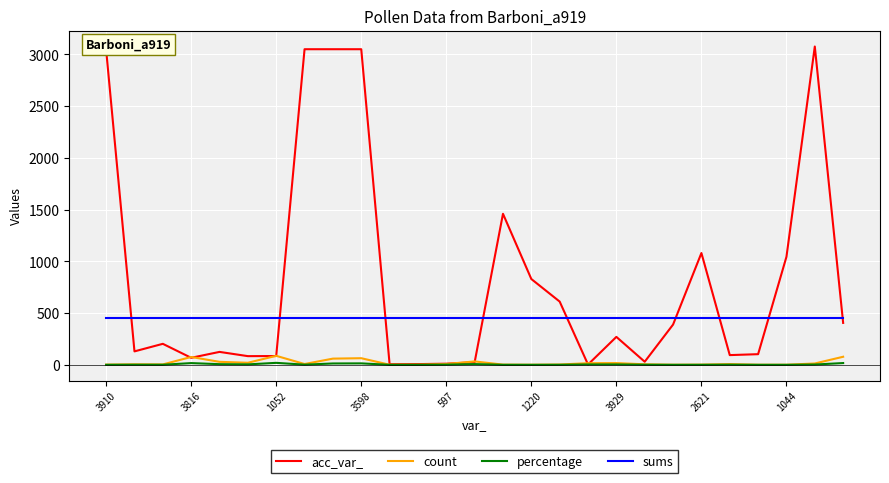

True or false: count and sums intersect in this chart.

False